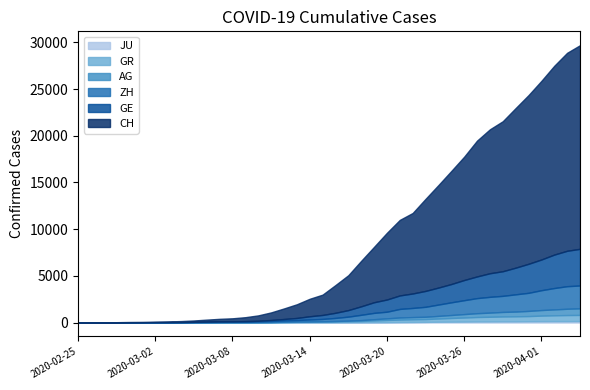

At 2020-03-14, list the series in order from smallest to largest.

JU, AG, GR, ZH, GE, CH